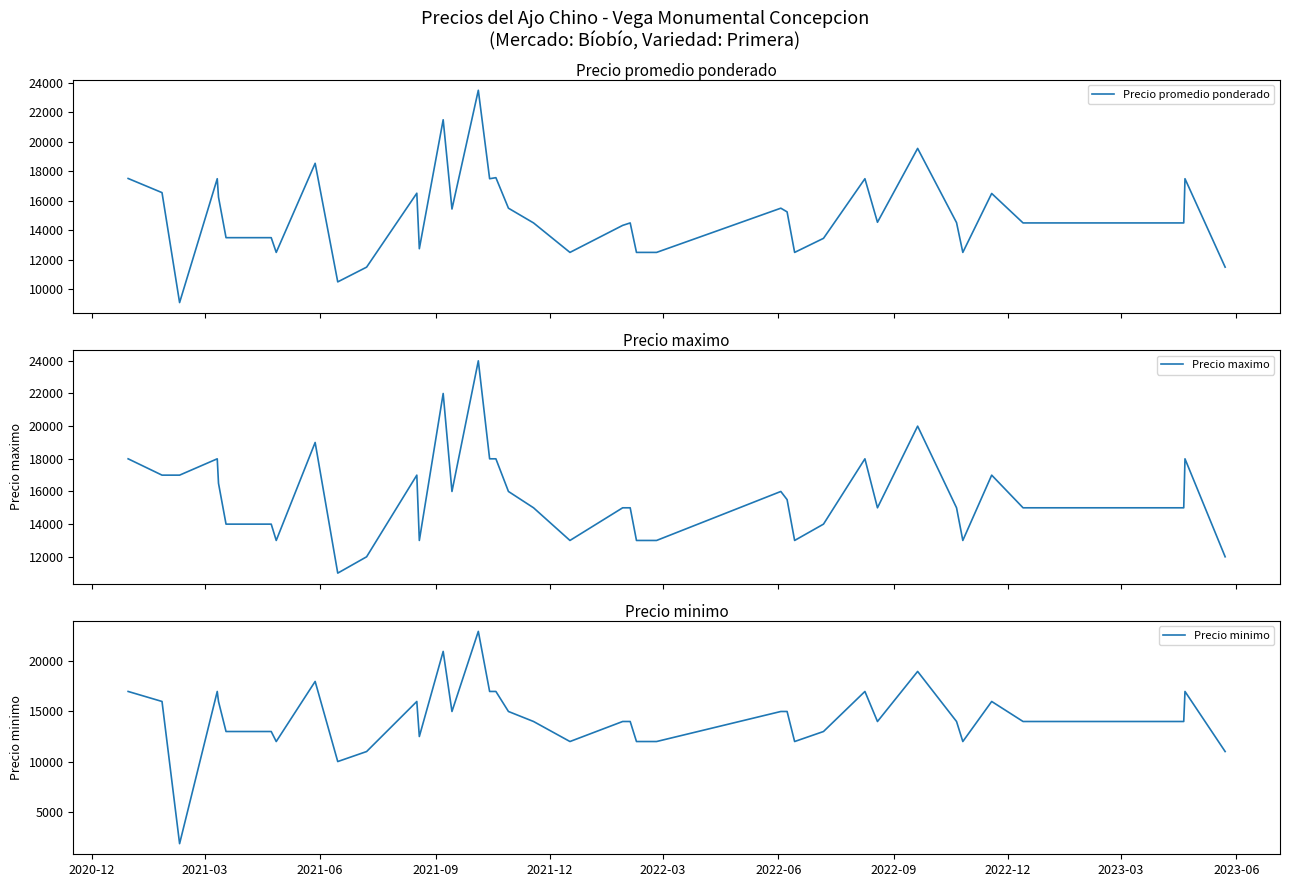

What is the maximum value for Precio promedio ponderado?

23500